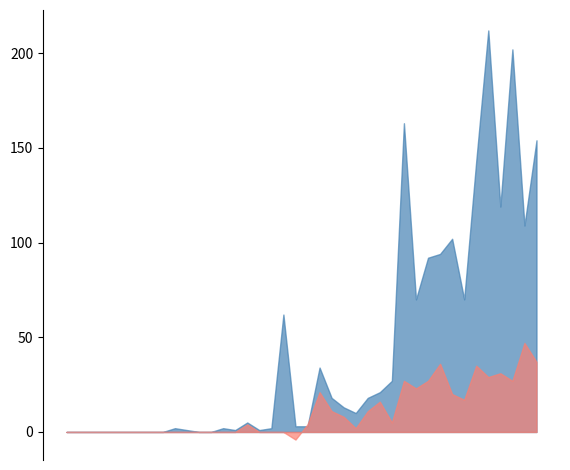

What is the greatest value displayed?

212